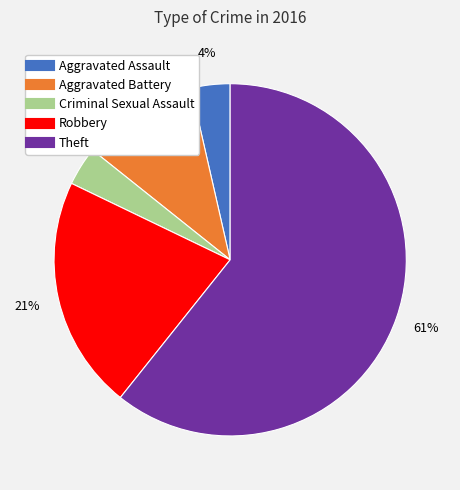

Is there a majority slice in this chart?

Yes